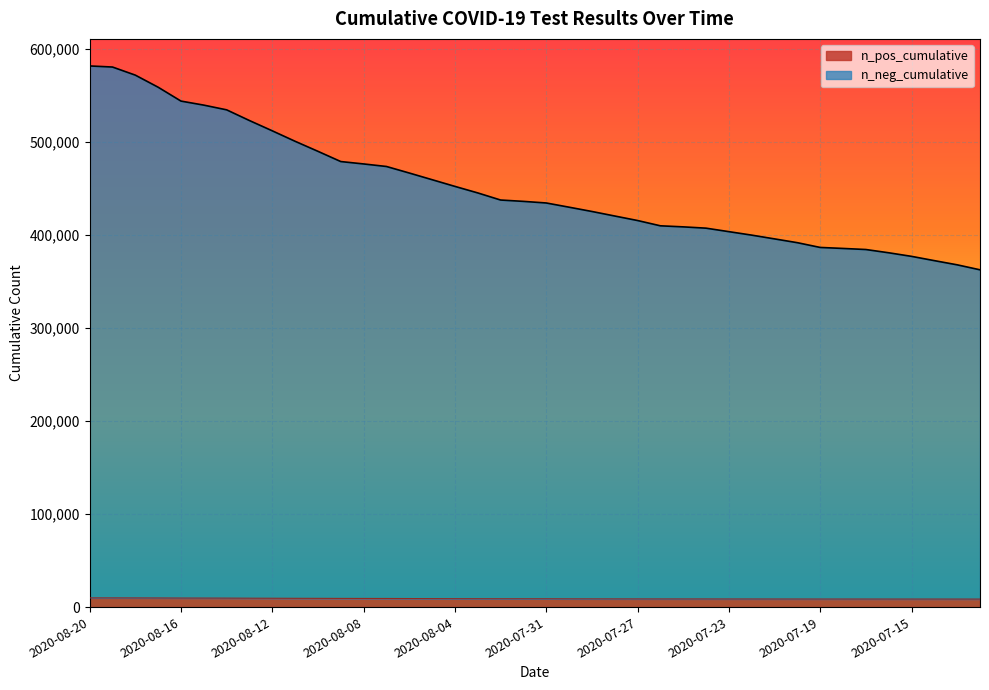

Count the number of categories in the chart.

40